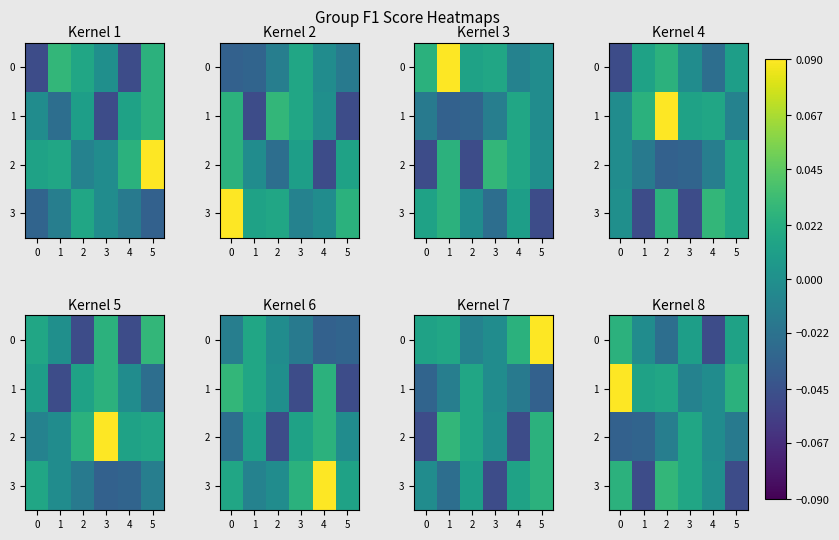

The 2 series shows -0.0 at 2. True or false?

False